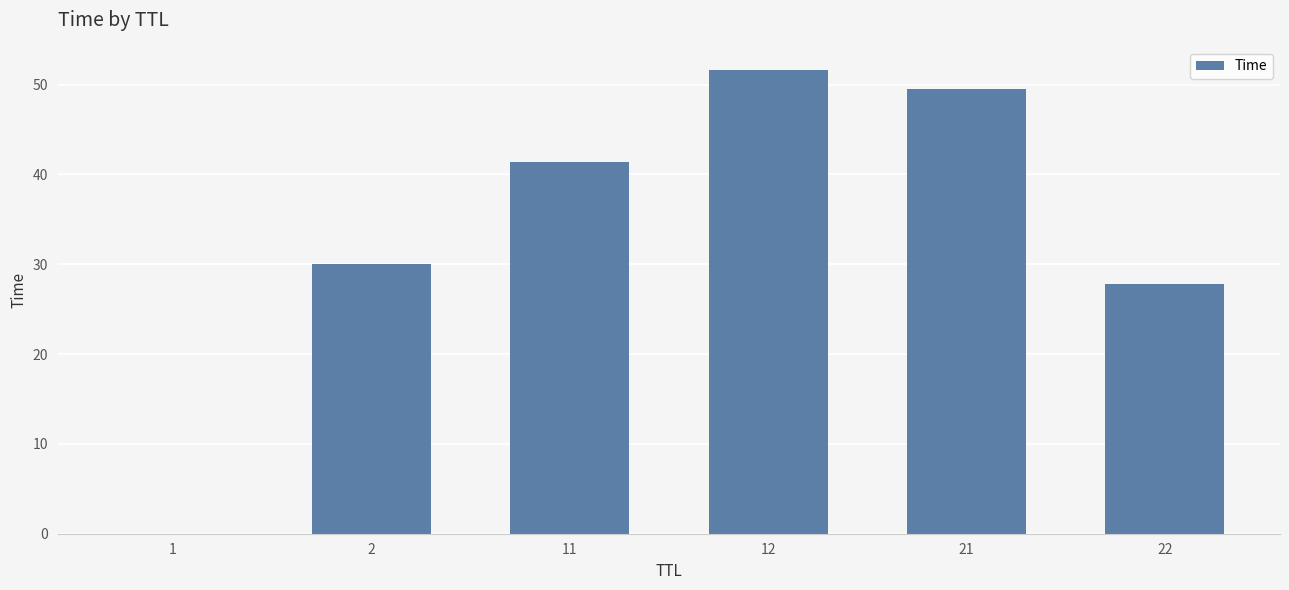

How many series are shown in this chart?

1